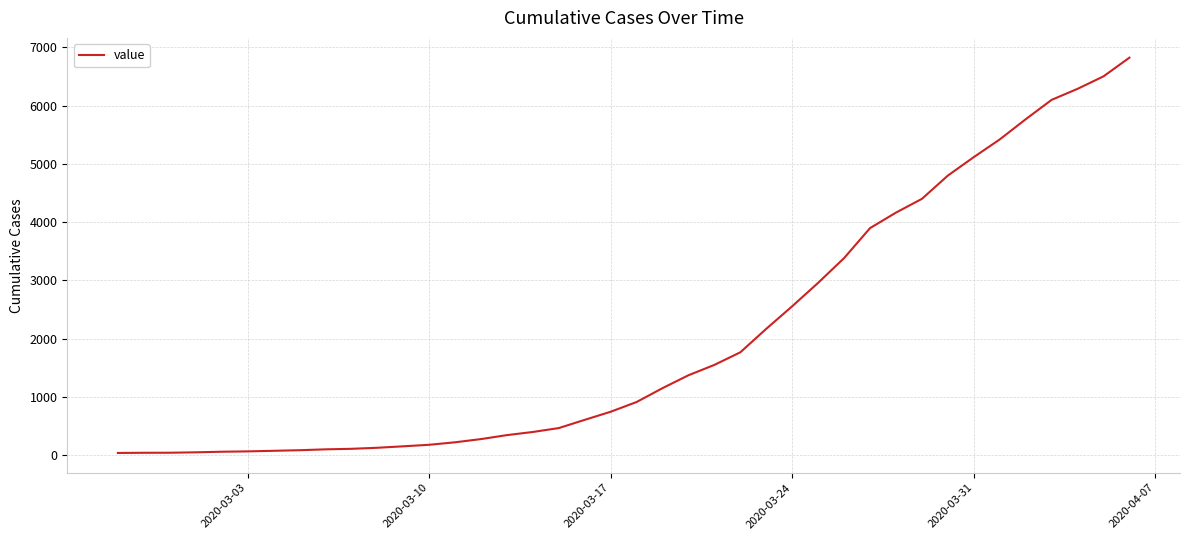

What is the maximum value shown in the chart?

6822